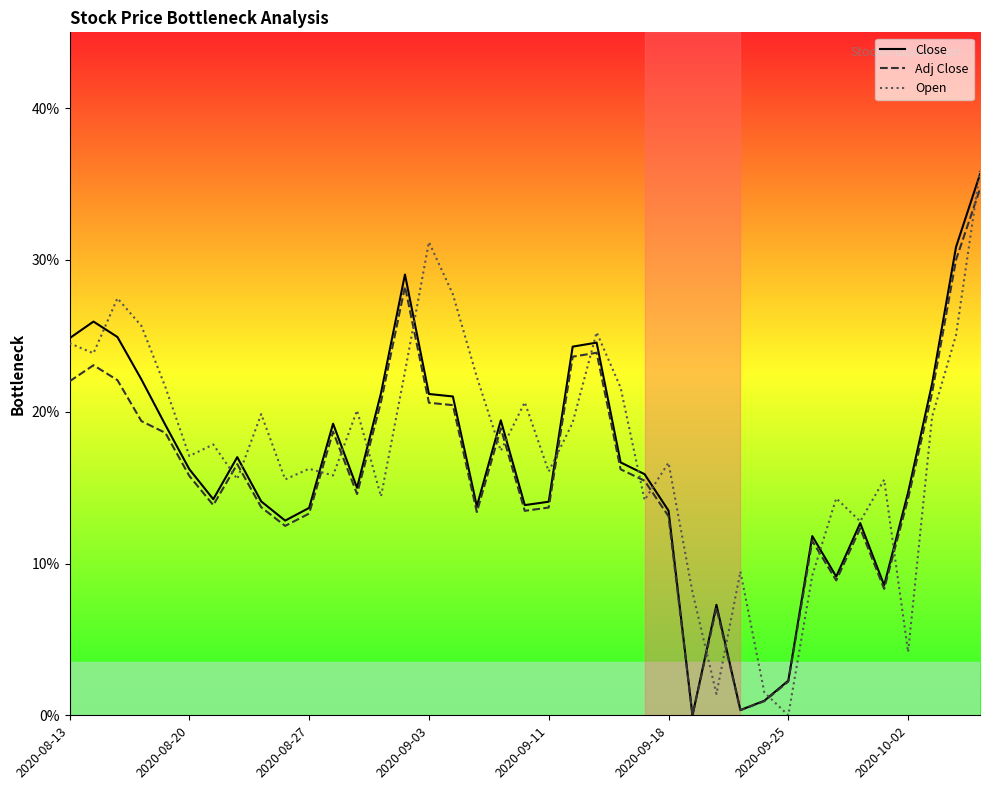

Is the value of Close at 26 greater than the value of Adj Close at 36?

No